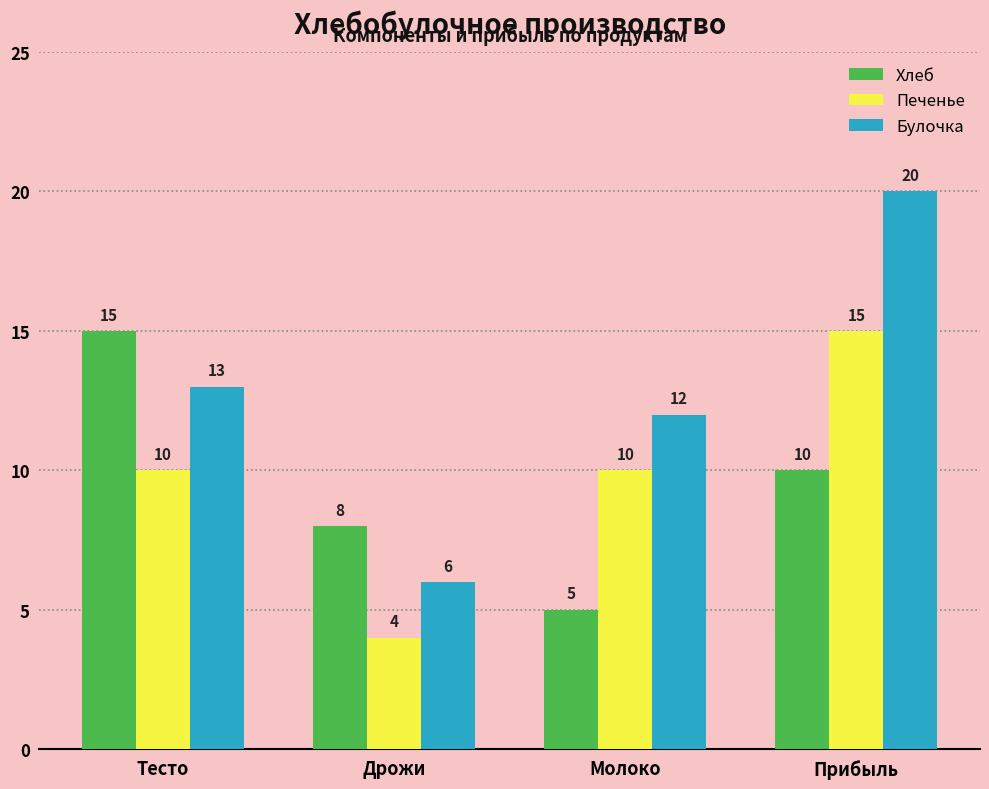

Where does the Хлеб series first go above 10?

Тесто